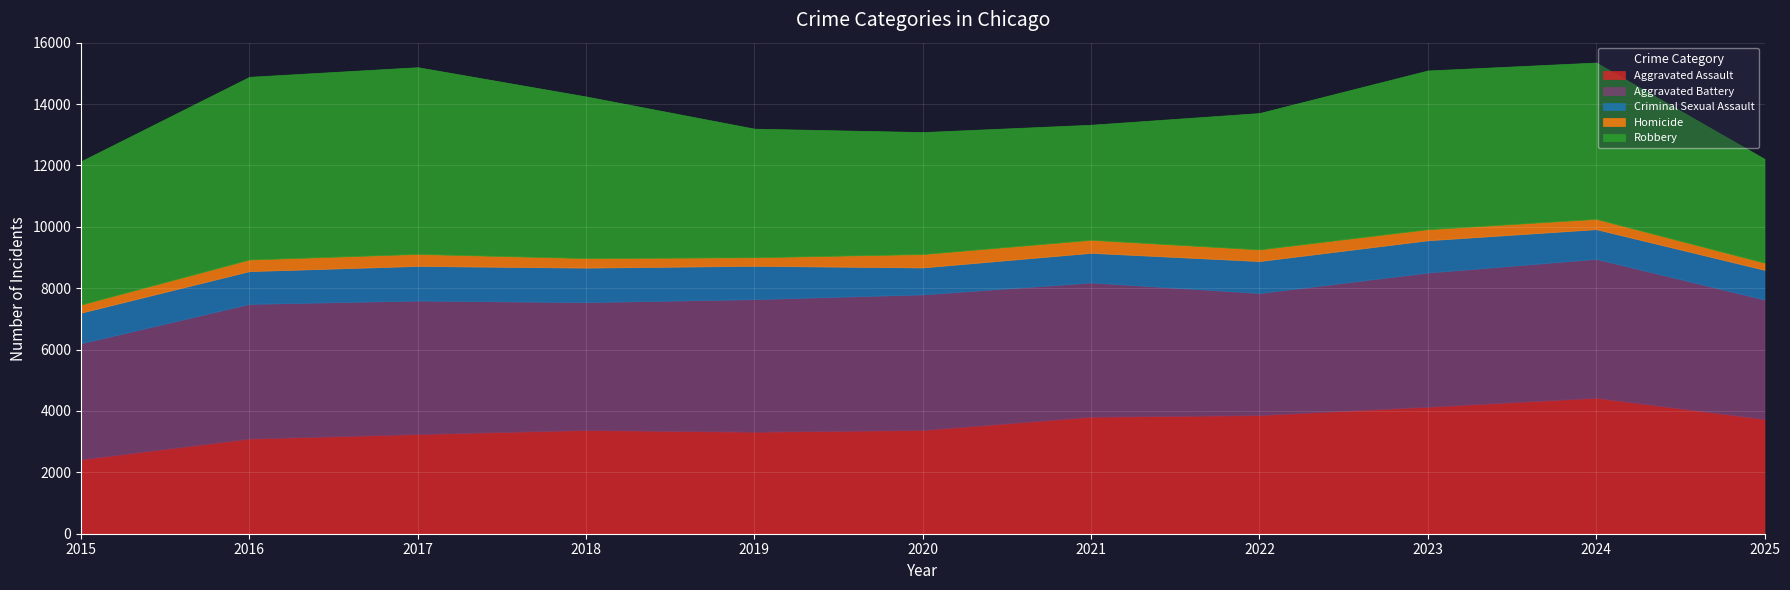

In Criminal Sexual Assault, how many points are higher than both neighbors (excluding endpoints)?

2